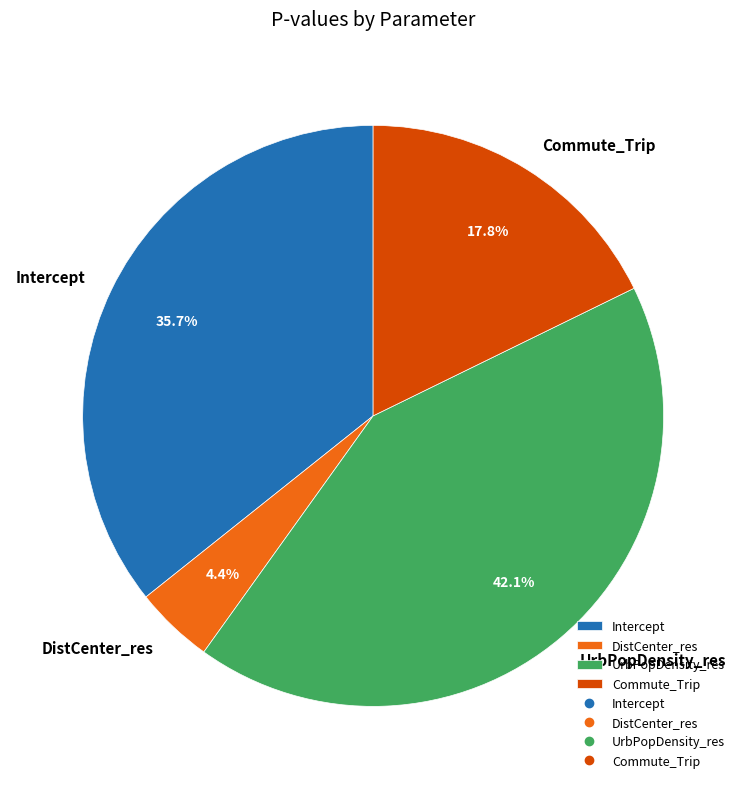

The DistCenter_res slice represents 4% of the pie. True or false?

True